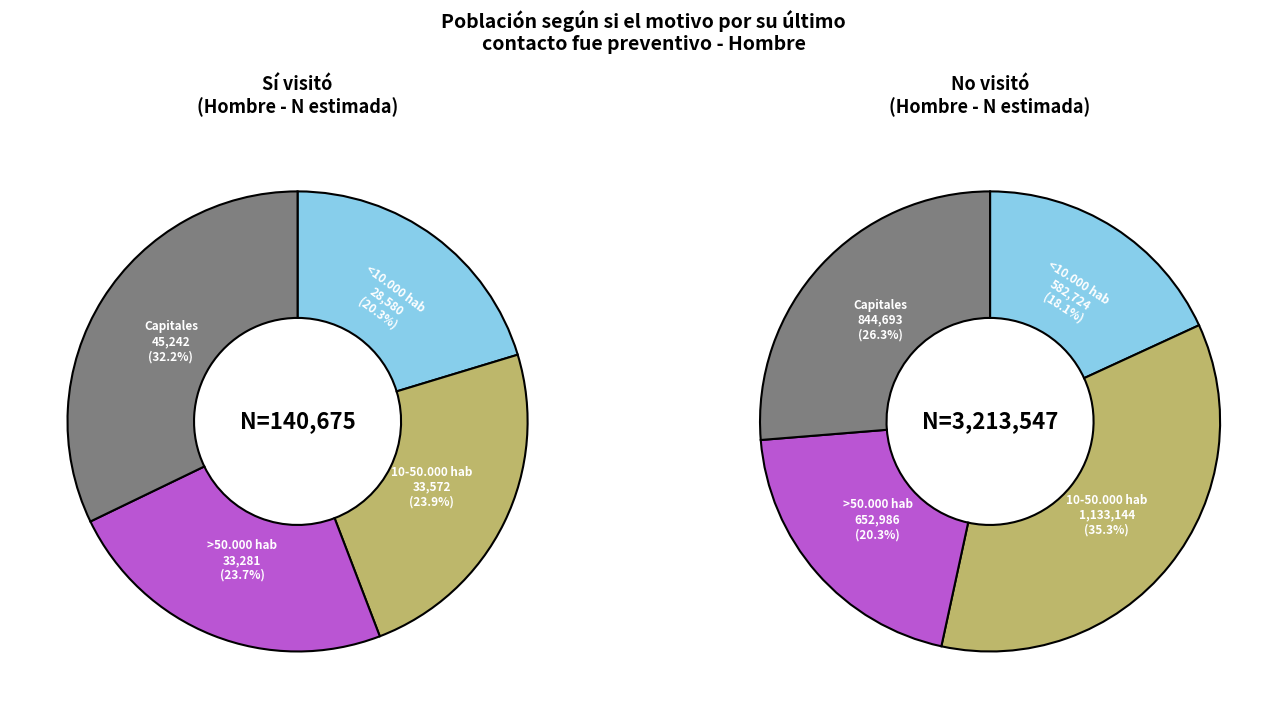

How many slices are in this pie chart?

4